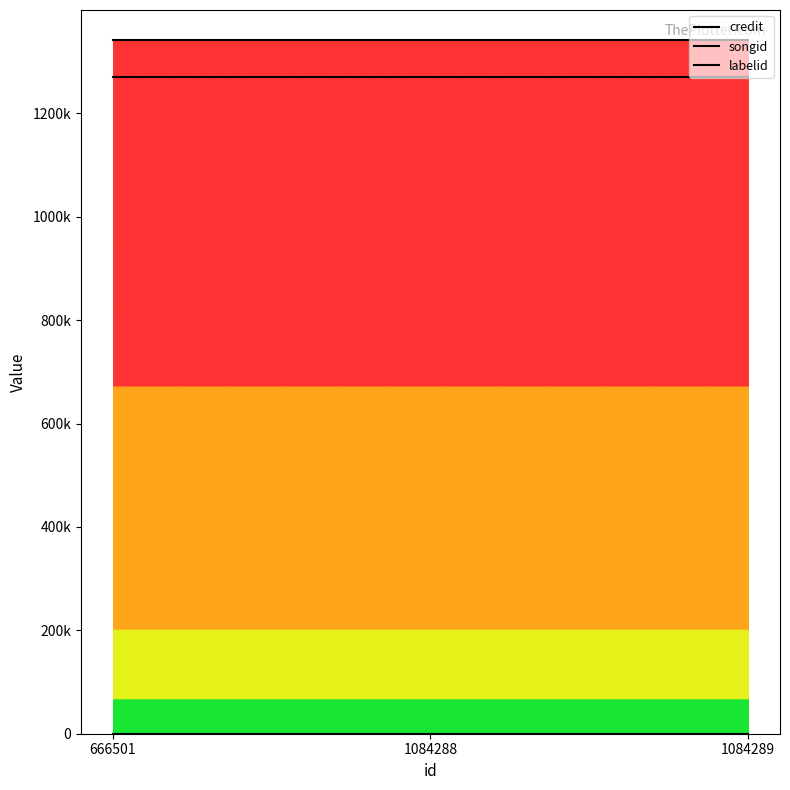

Is this an area chart (filled region under the line)?

No